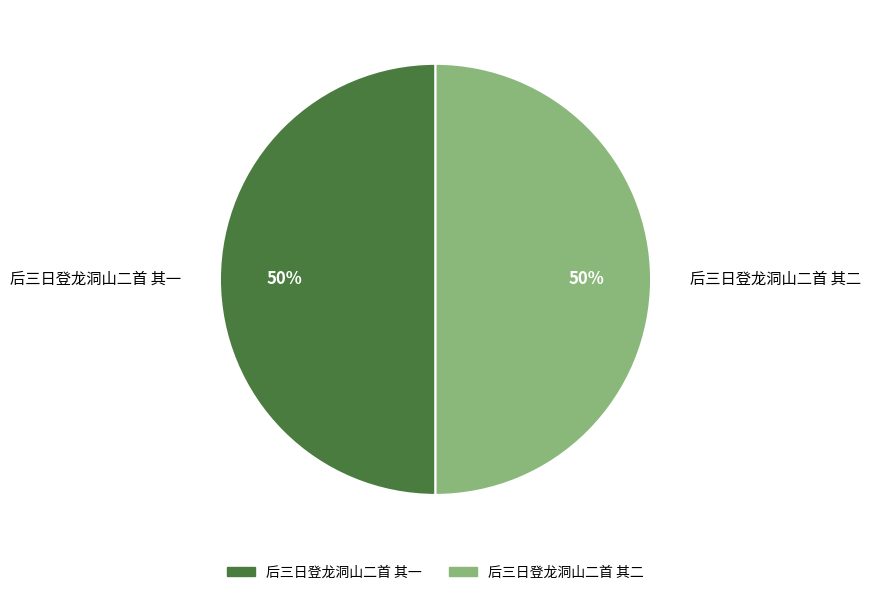

Is it true that 后三日登龙洞山二首 其二 is 50% of the pie?

True